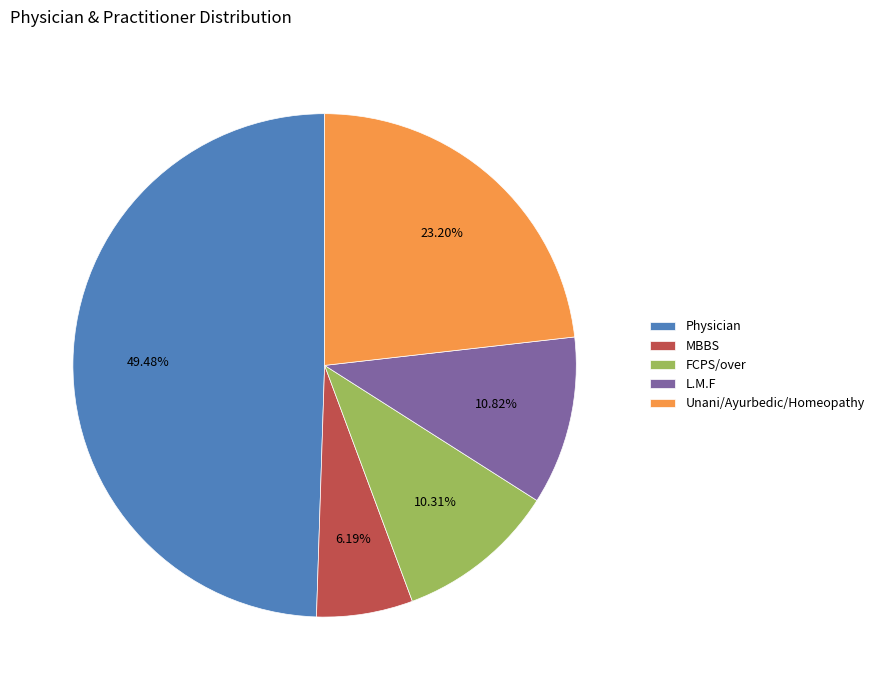

Is it true that FCPS/over is 10% of the pie?

True